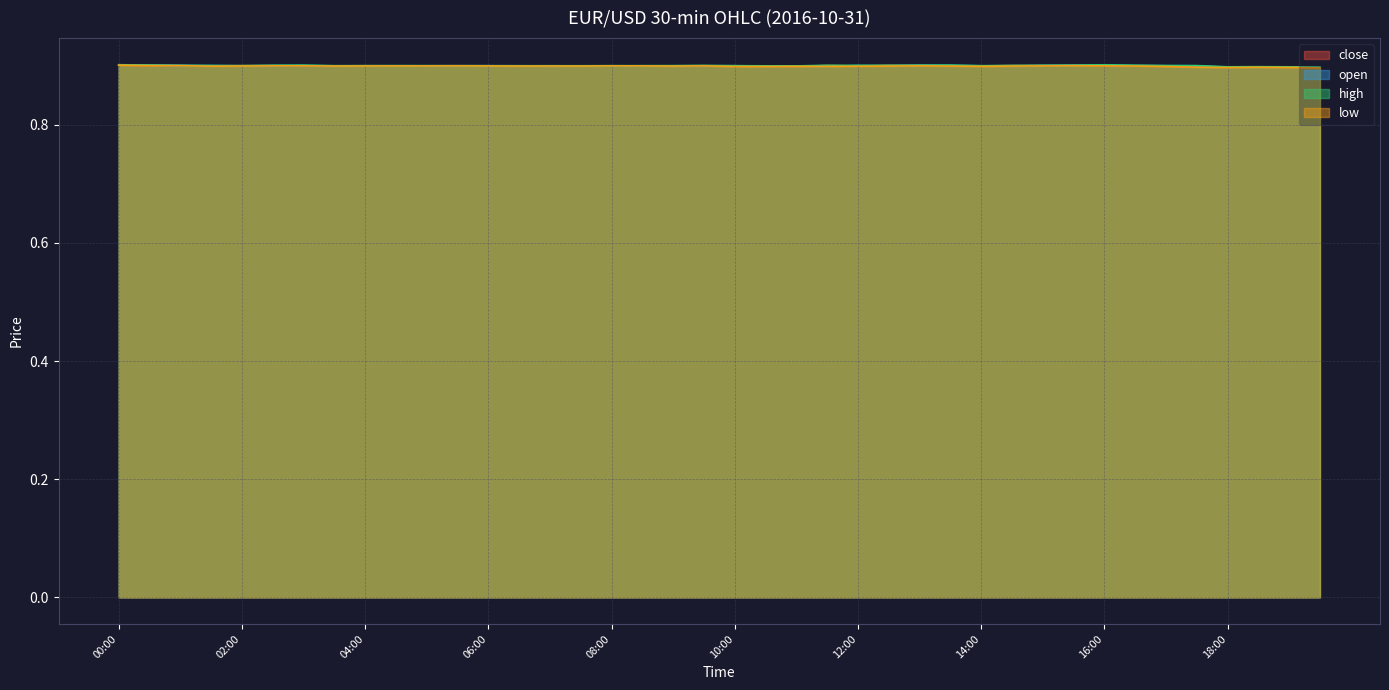

What is the value of the low point at the 11th from the left?

0.9